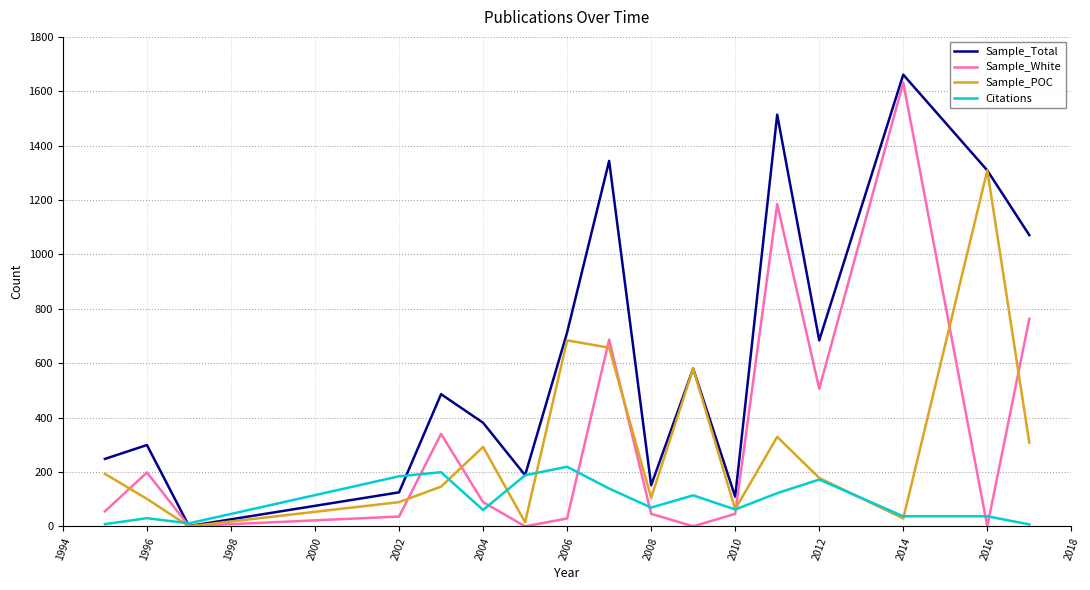

Does the chart display data point markers on the line(s)?

No